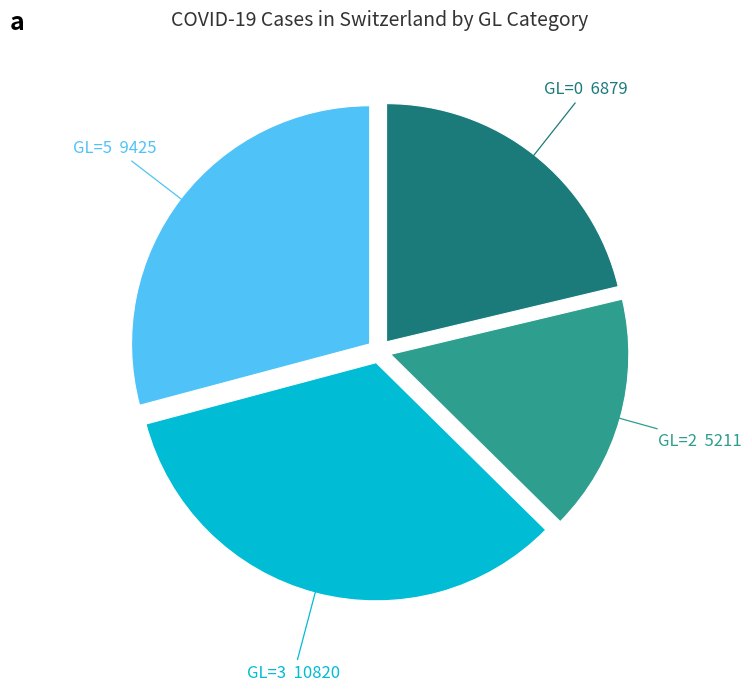

Is there a majority slice in this chart?

No